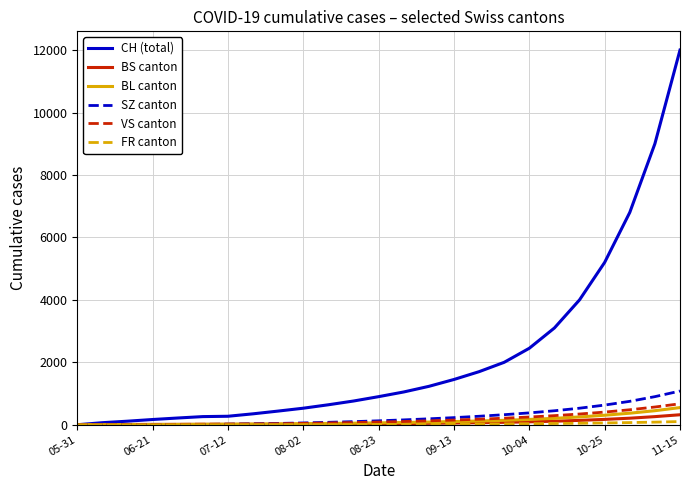

How many distinct data groups are displayed?

6